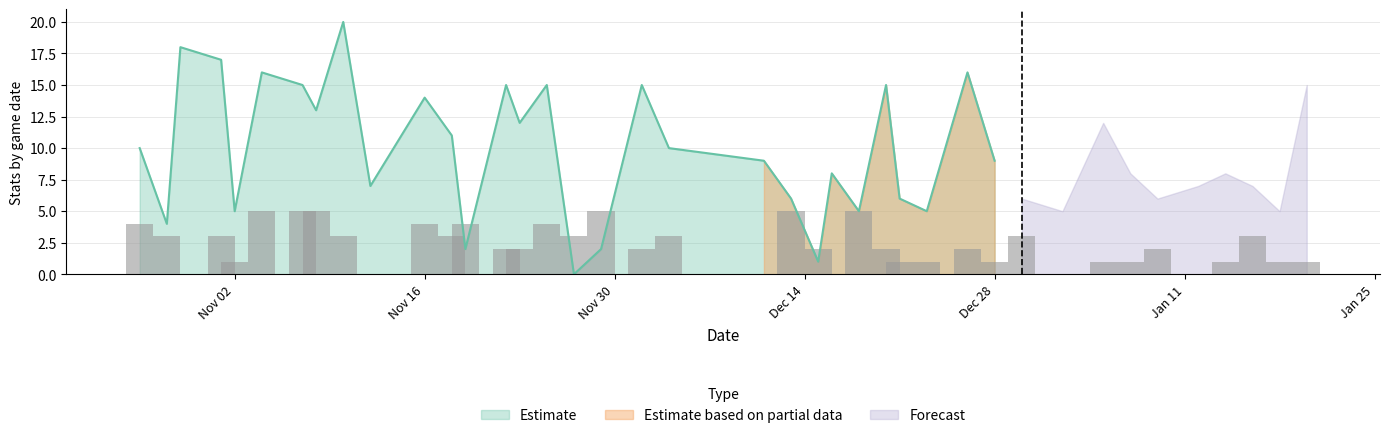

How many groups of bars are there?

40